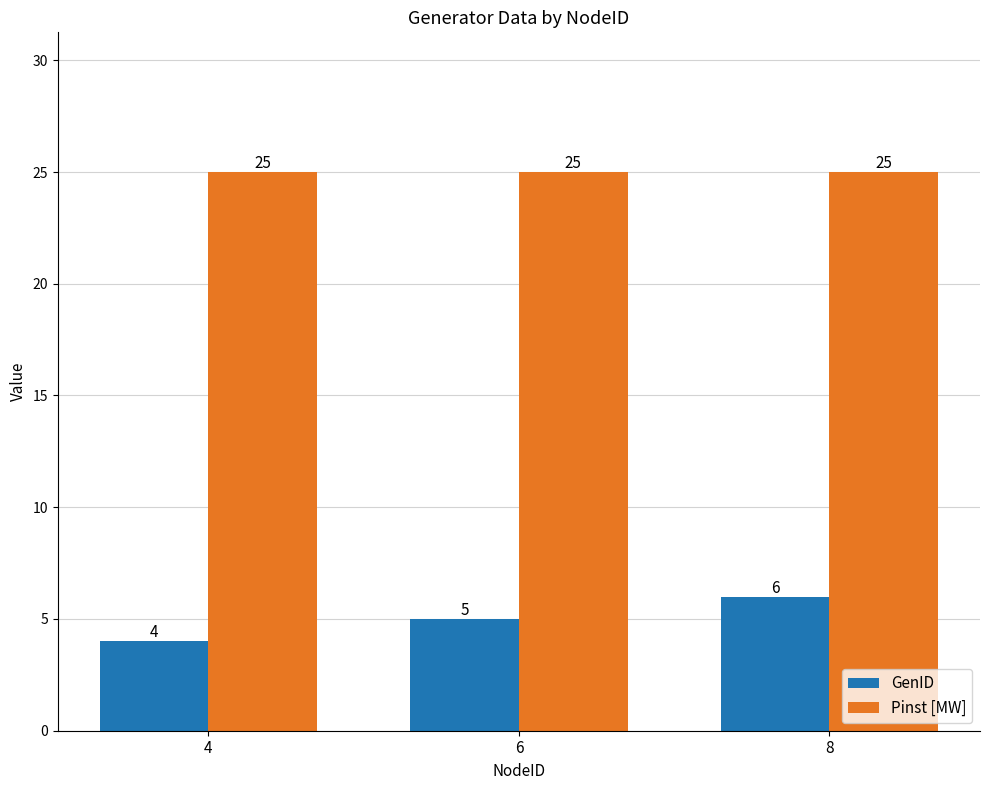

What is the maximum value for Pinst [MW]?

25